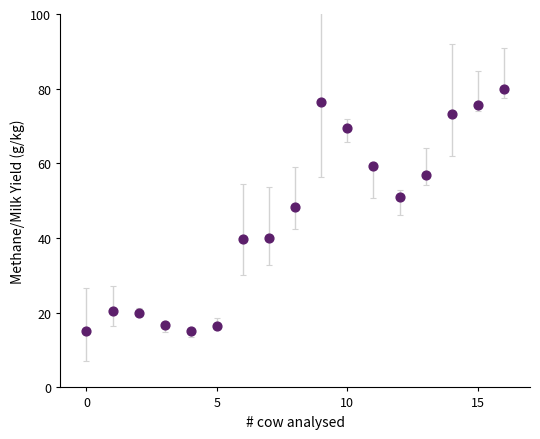

What Y value in the scatter plot is closest to 47?

48.3